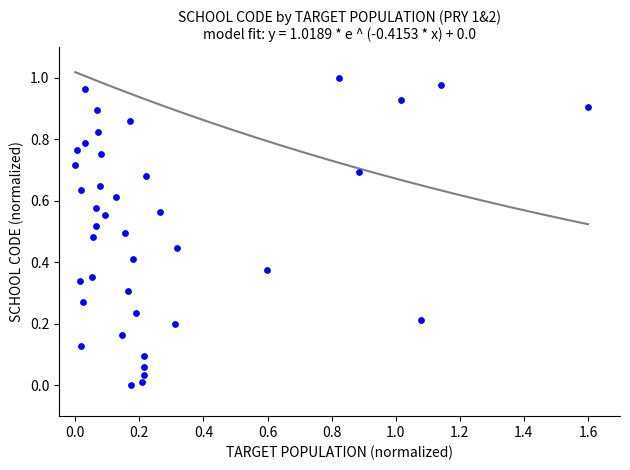

What is the range of X values (max minus min)?

1.6